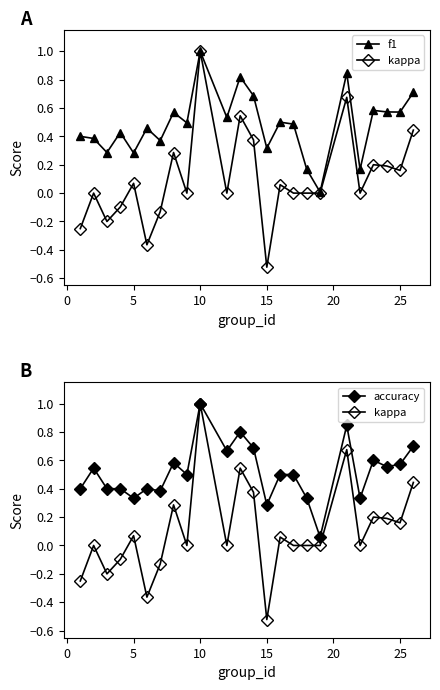

What is the sum of all f1 values?

11.6